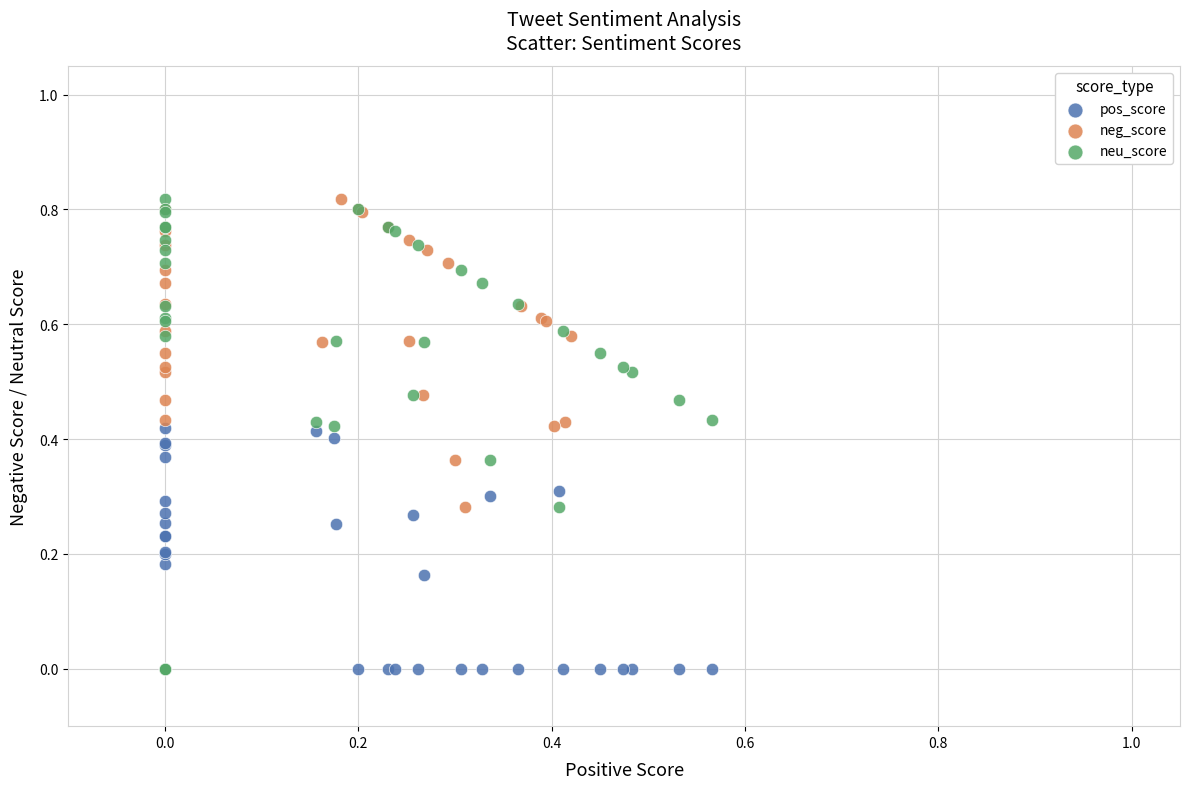

What are all the series names shown in the legend?

pos_score, neg_score, neu_score